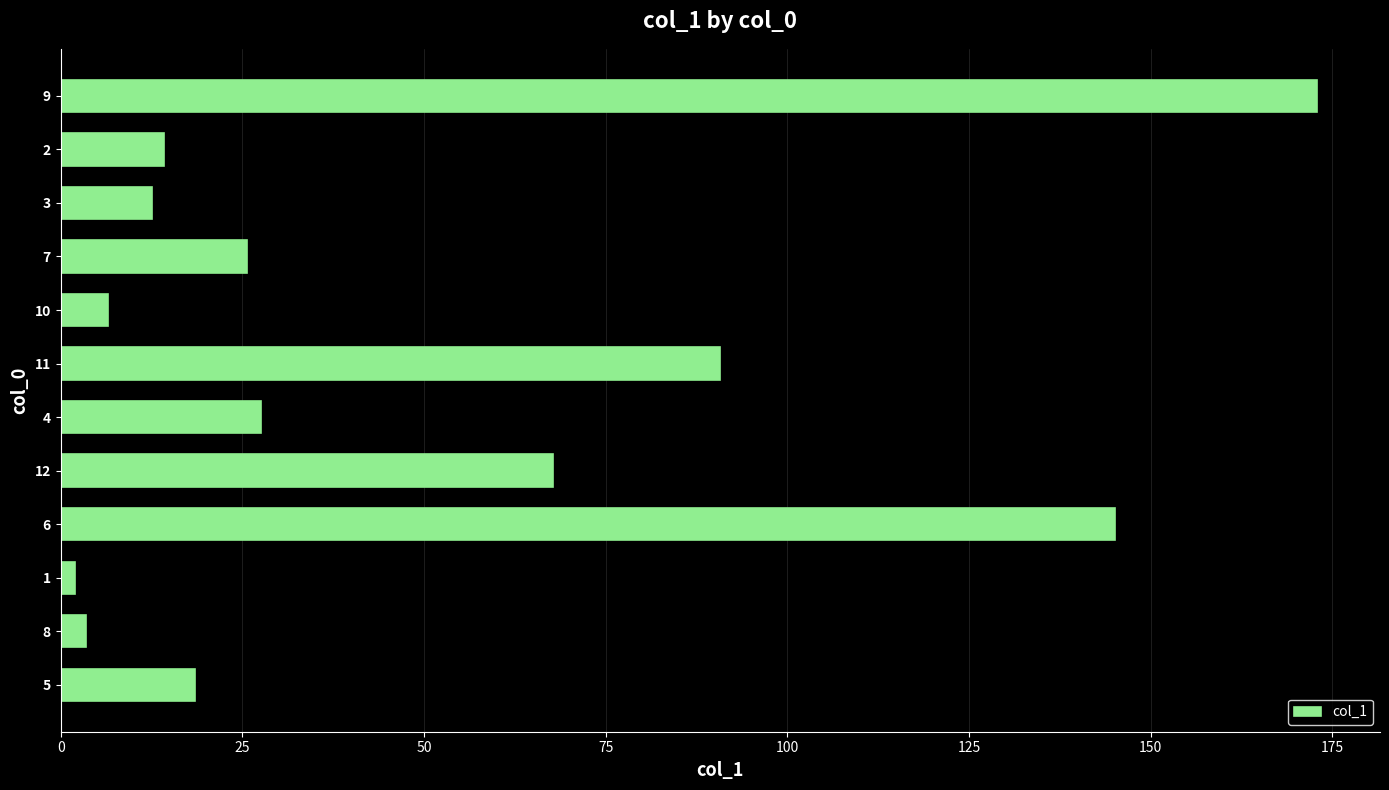

Count the number of categories in the chart.

12